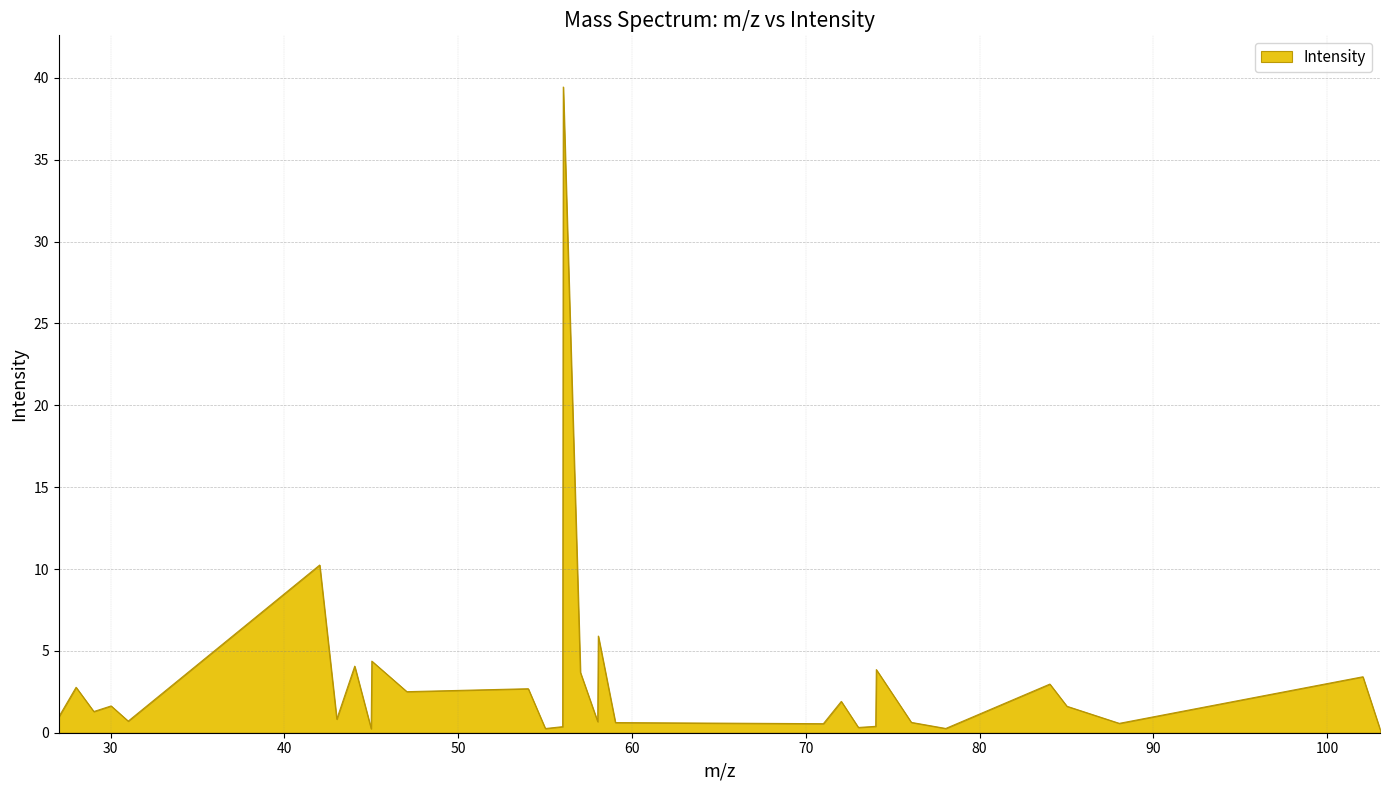

What is the greatest value displayed?

39.4